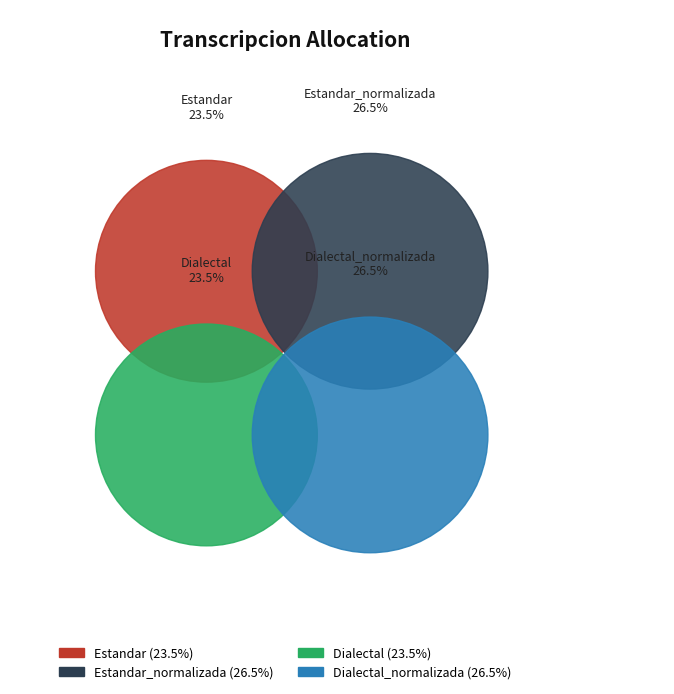

To the nearest percent, what portion does Dialectal_normalizada represent?

27%